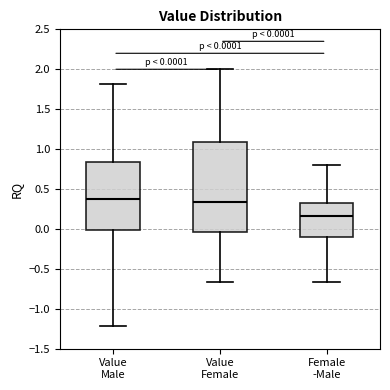

Comparing the boxes themselves (not the whiskers), which one is the tallest?

Value Female